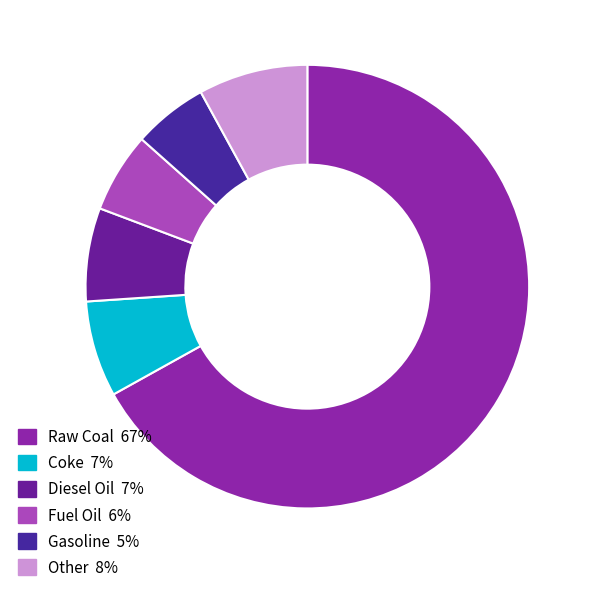

How many slices are in this pie chart?

6